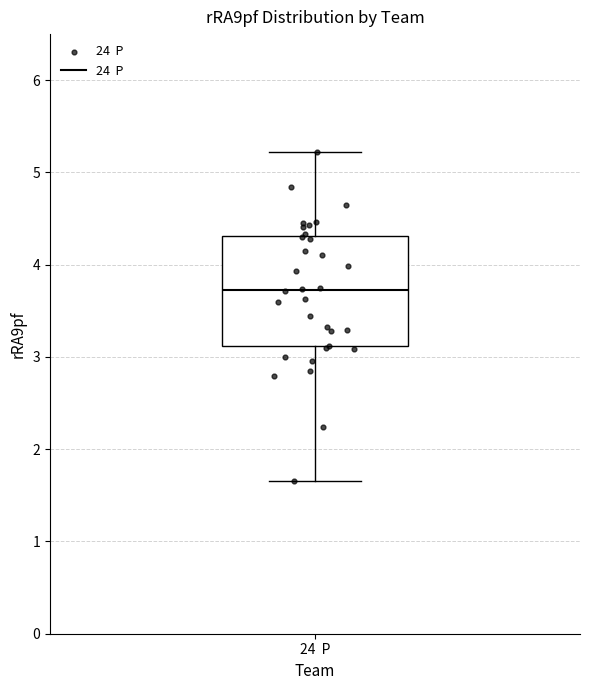

Where does the median line of the box for 24 P sit on the y-axis? The values are not printed on the chart, so give them approximately, as read against the axis.

3.7